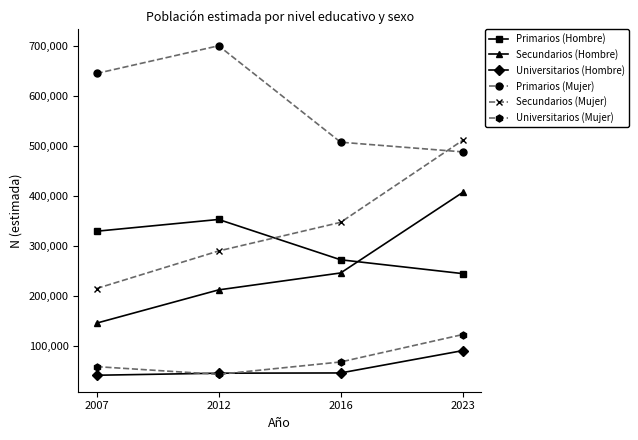

What is the minimum value for Universitarios (Mujer)?

43778